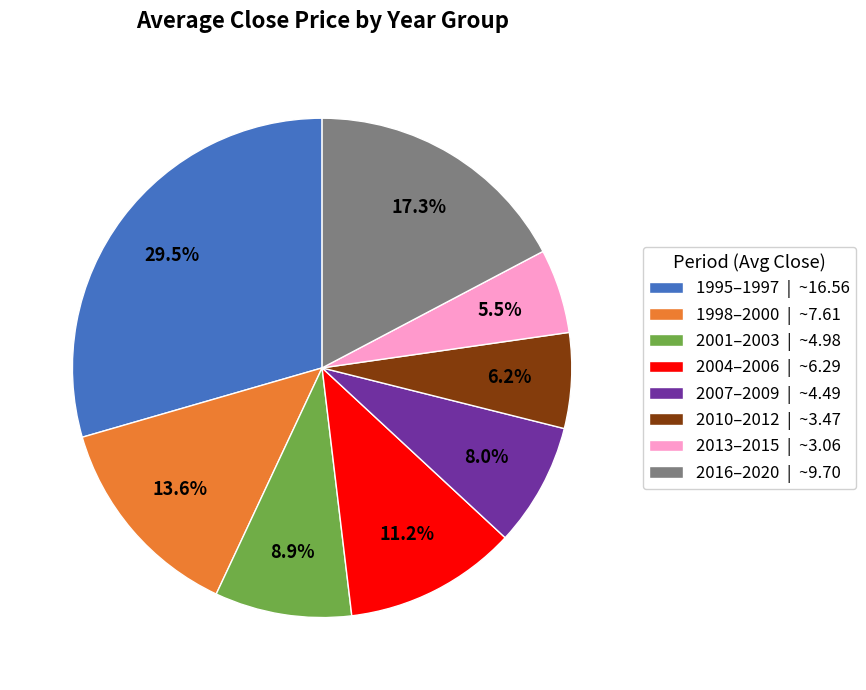

Count the number of slices in the pie.

8